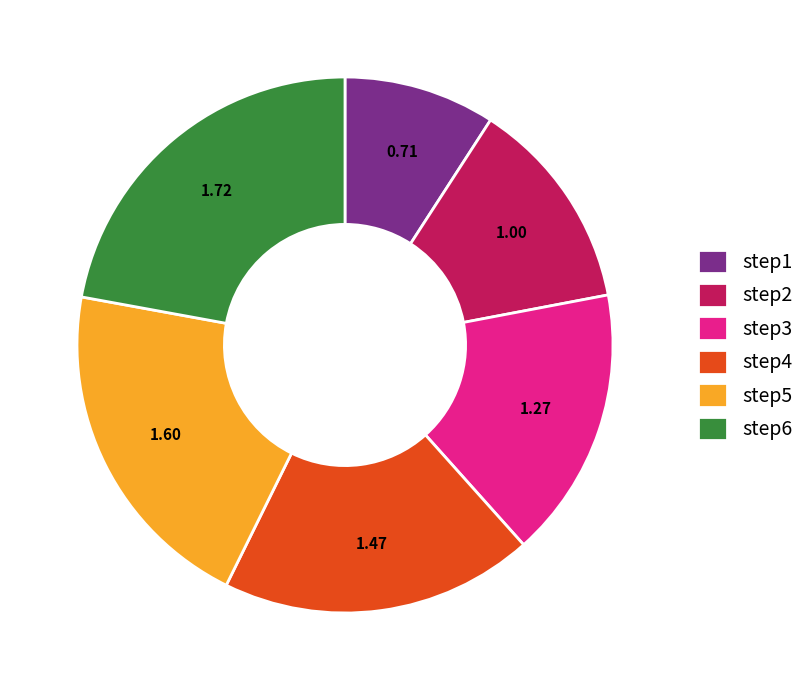

Which slice is the largest?

step6